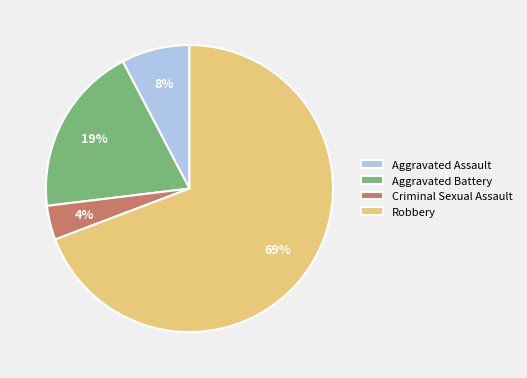

Is it true that Criminal Sexual Assault is 4% of the pie?

True